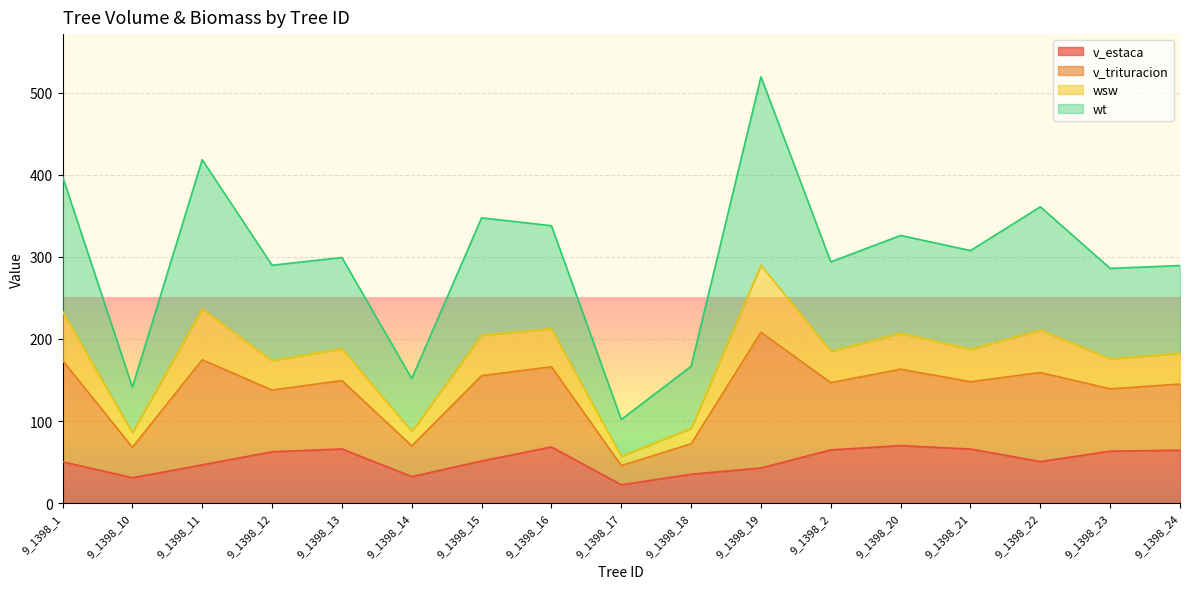

The value of v_estaca at 9_1398_10 is 30.9. True or false?

True